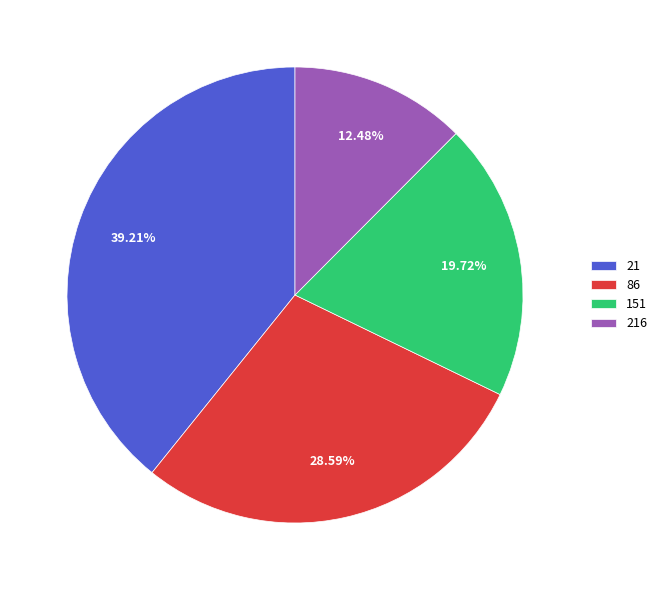

Rank the categories by value from highest to lowest.

21, 86, 151, 216